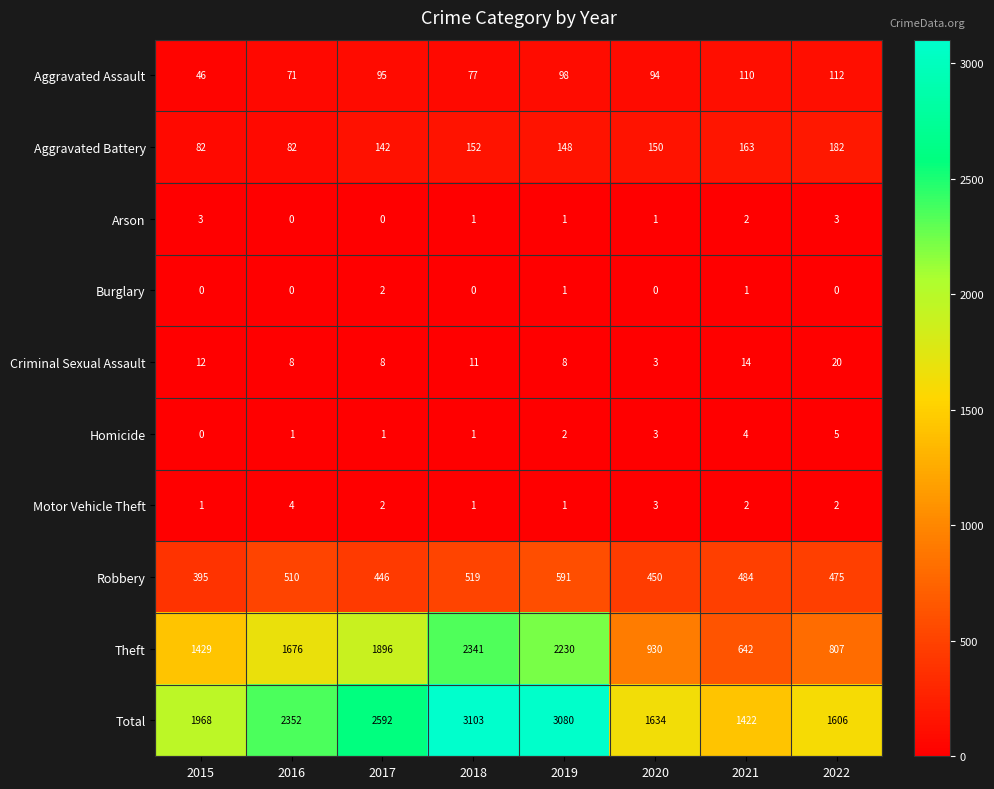

Which series has the widest spread of values?

Theft